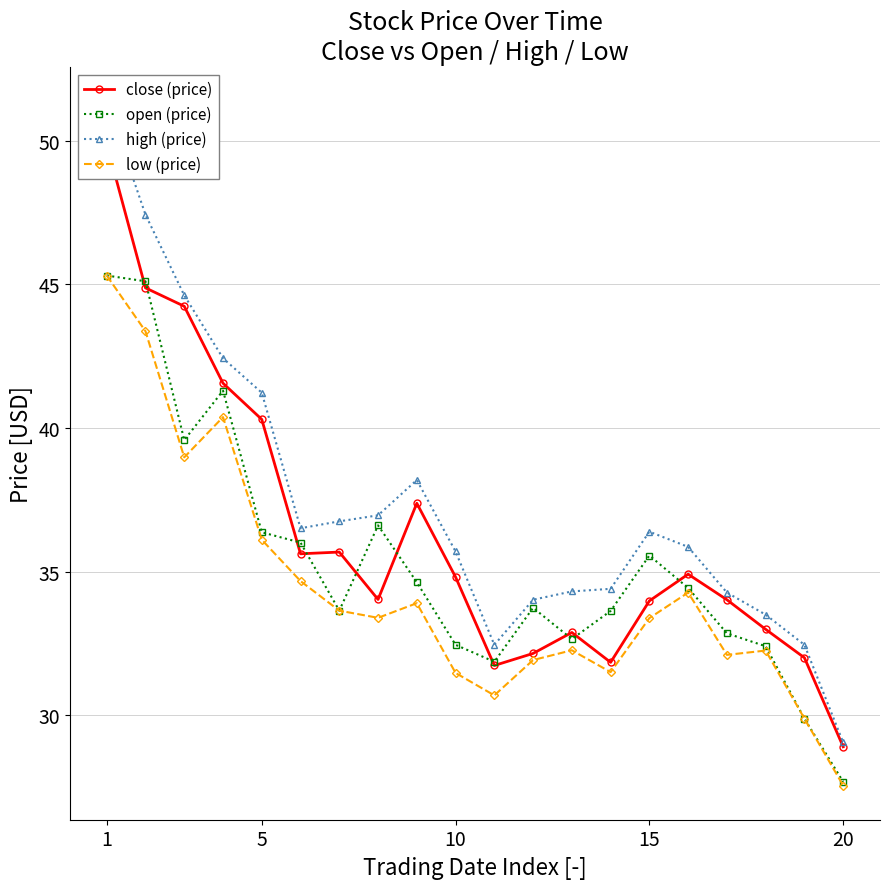

Between 1 and 15, which is larger?

1